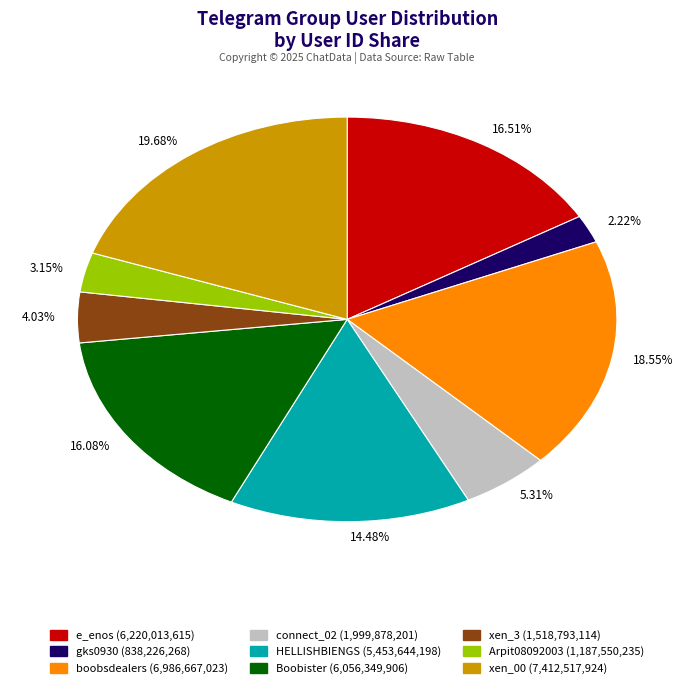

Approximately how many times larger is the value at 2.22% compared to 3.15%?

0.7